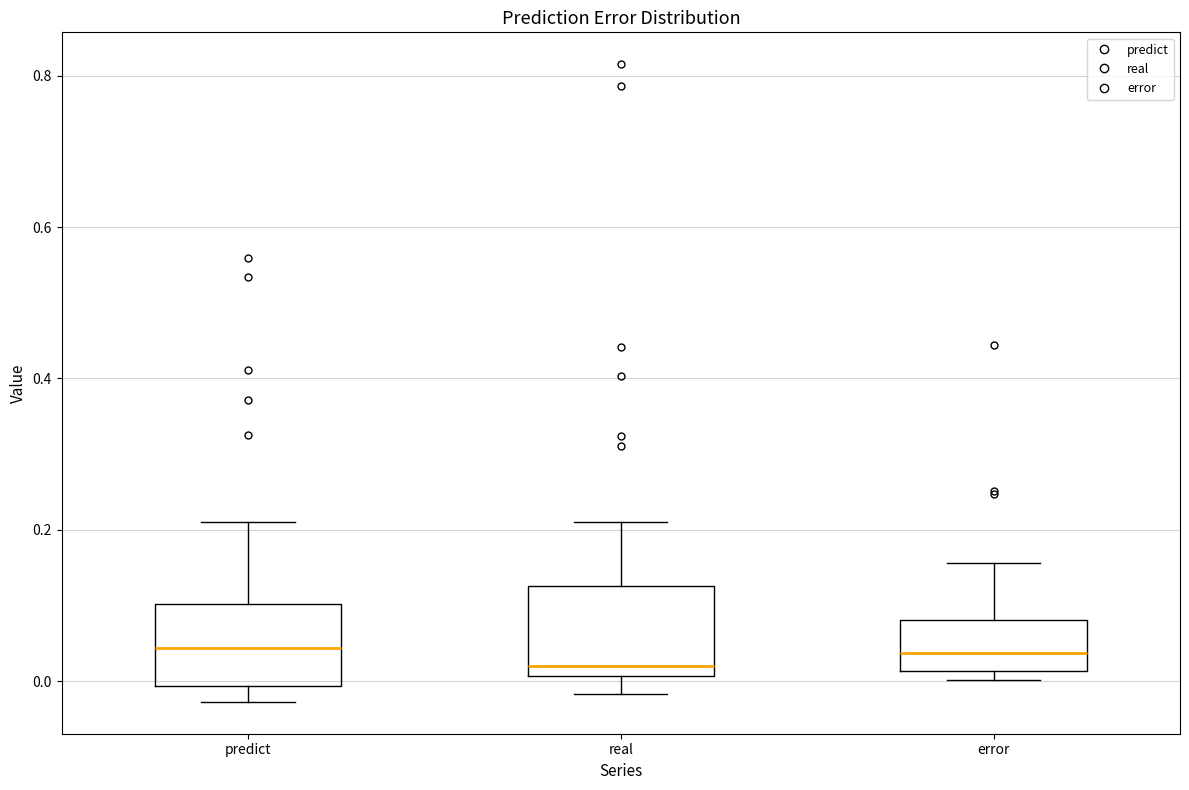

Reading left to right, read every box against the y-axis: the position of its median line, the range the box covers, and the ends of its whiskers. The values are not printed on the chart, so give them approximately, as read against the axis.

predict: median 0.04, box 0.00 to 0.10, whiskers -0.02 to 0.20
real: median 0.02, box 0.00 to 0.12, whiskers -0.02 to 0.22
error: median 0.04, box 0.02 to 0.08, whiskers 0.00 to 0.16